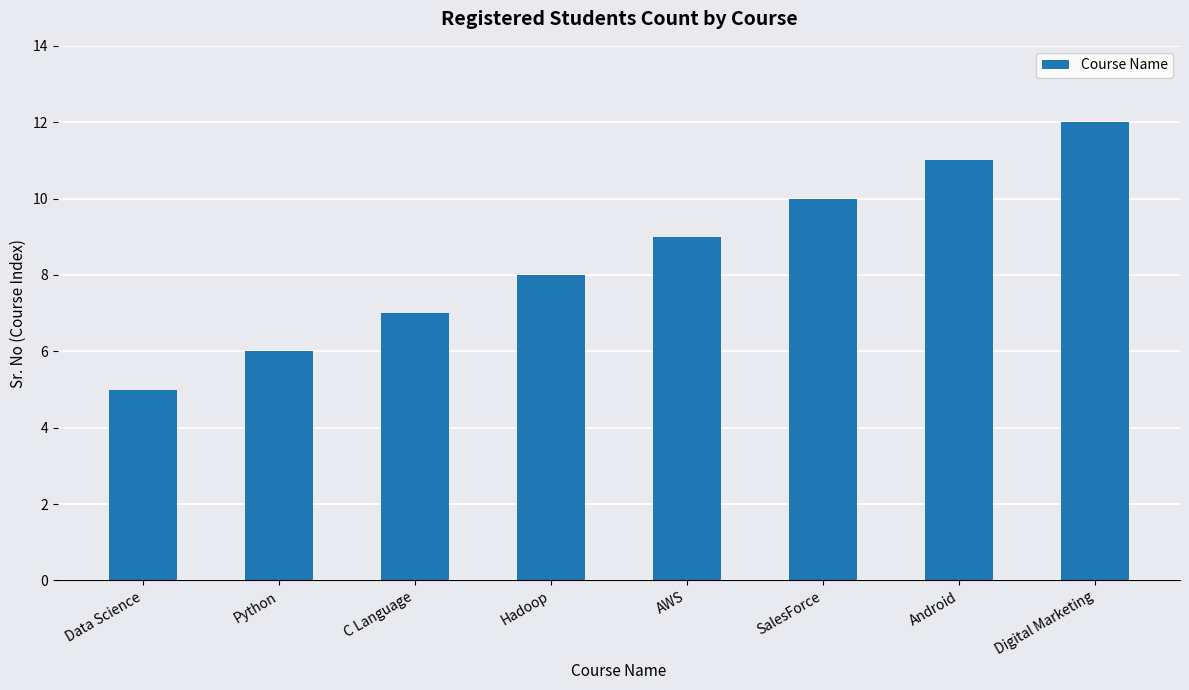

How many bars are there in total?

8